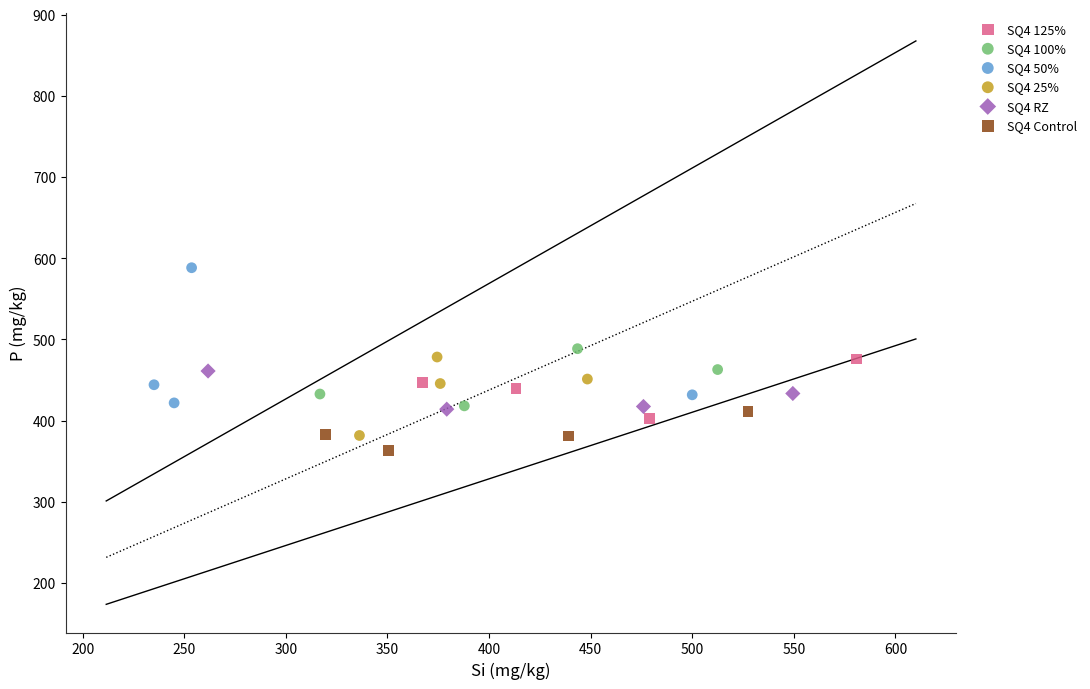

What are all the series names shown in the legend?

SQ4 125%, SQ4 100%, SQ4 50%, SQ4 25%, SQ4 RZ, SQ4 Control